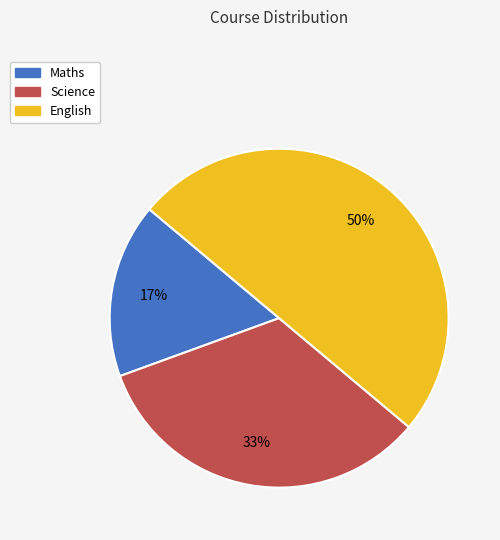

Which has a higher value, English or Maths?

English